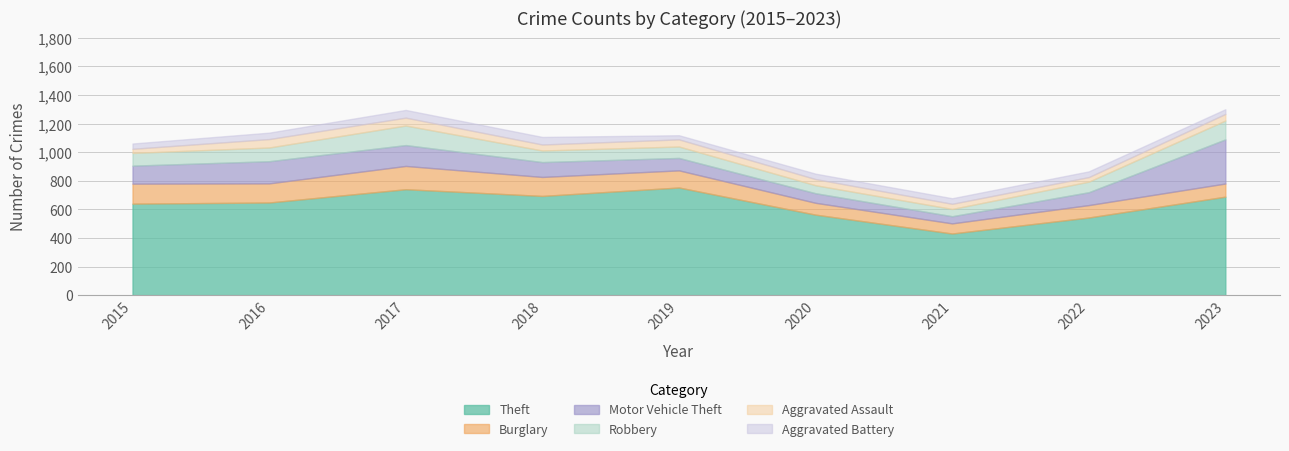

Rank the categories by Burglary value from lowest to highest.

2021, 2020, 2022, 2023, 2019, 2018, 2016, 2015, 2017